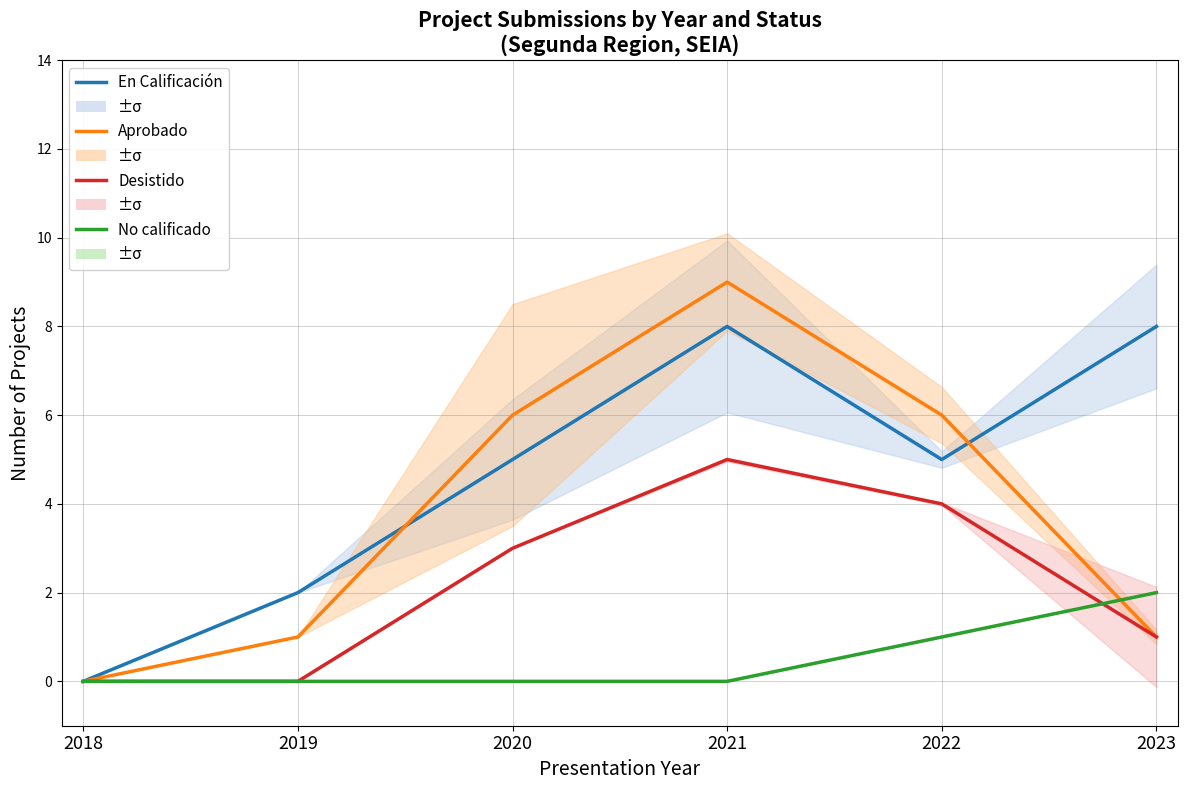

How many lines are shown in the chart?

4